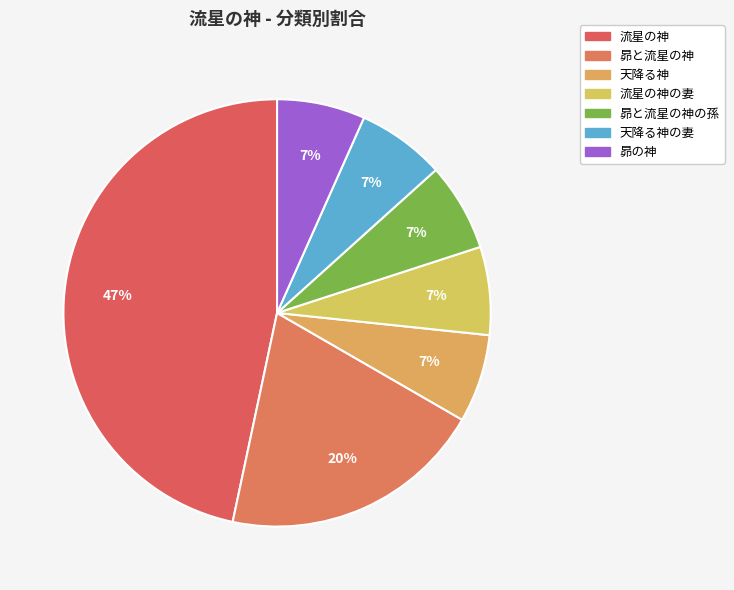

What portion of the pie excludes 昴と流星の神?

80.0%